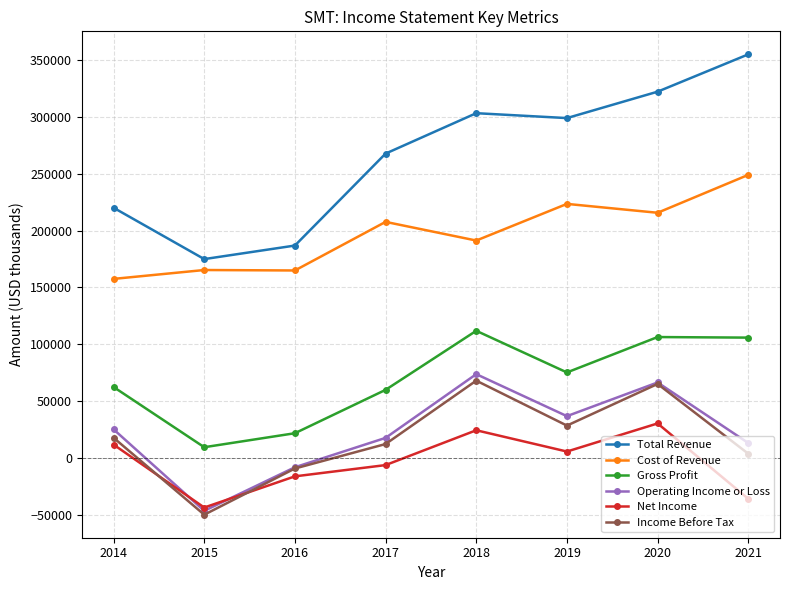

In Net Income, how many points are higher than both neighbors (excluding endpoints)?

2